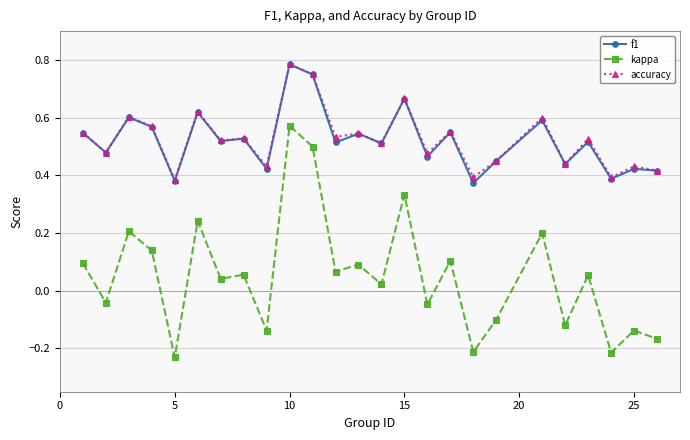

Which series has the widest spread of values?

kappa